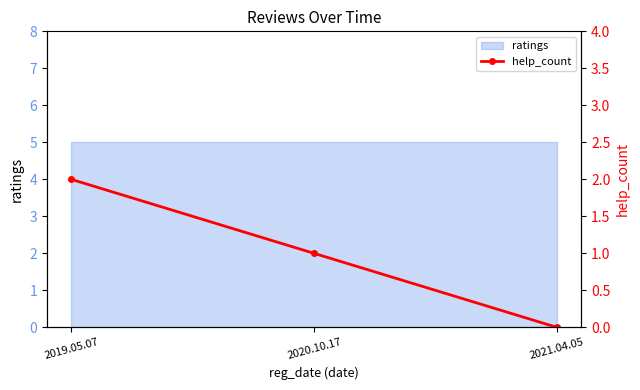

How many values are between 0 and 2?

3